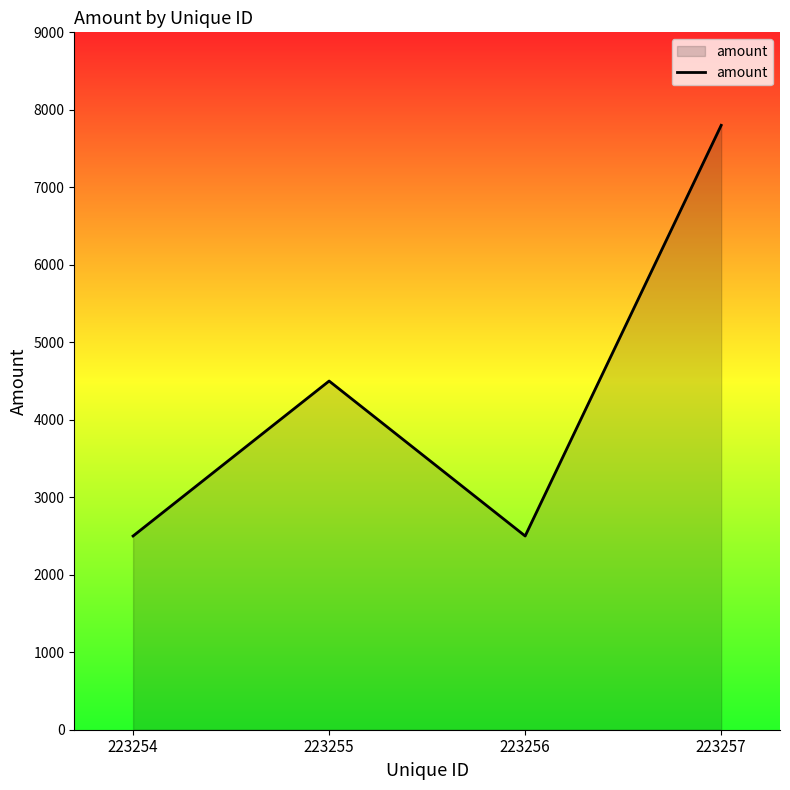

What is the ratio of the value at 223255 to the value at 223256?

1.8